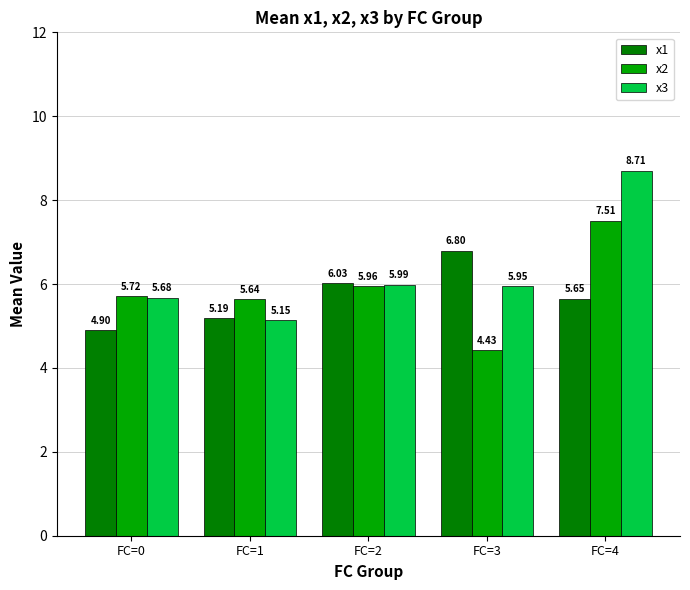

Rank the series by their average value, from highest to lowest.

x3, x2, x1